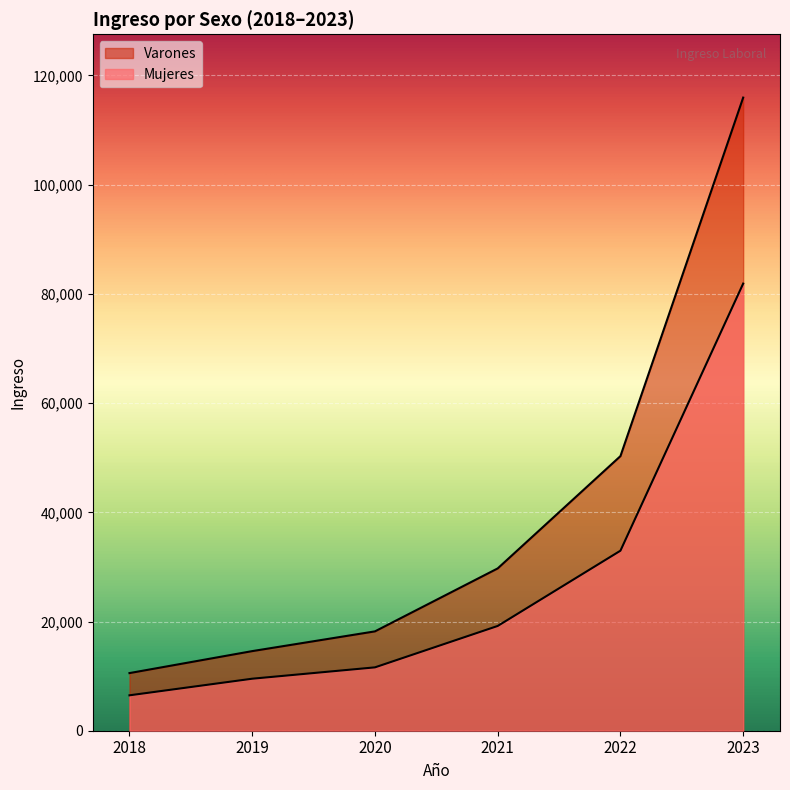

Where is Mujeres nearest to the value 44184?

2022